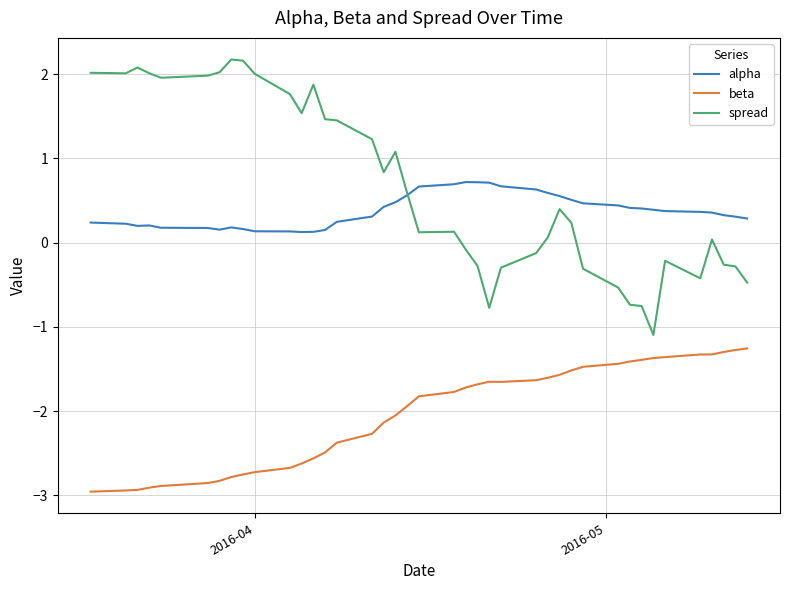

Which series has the largest range (max minus min)?

spread